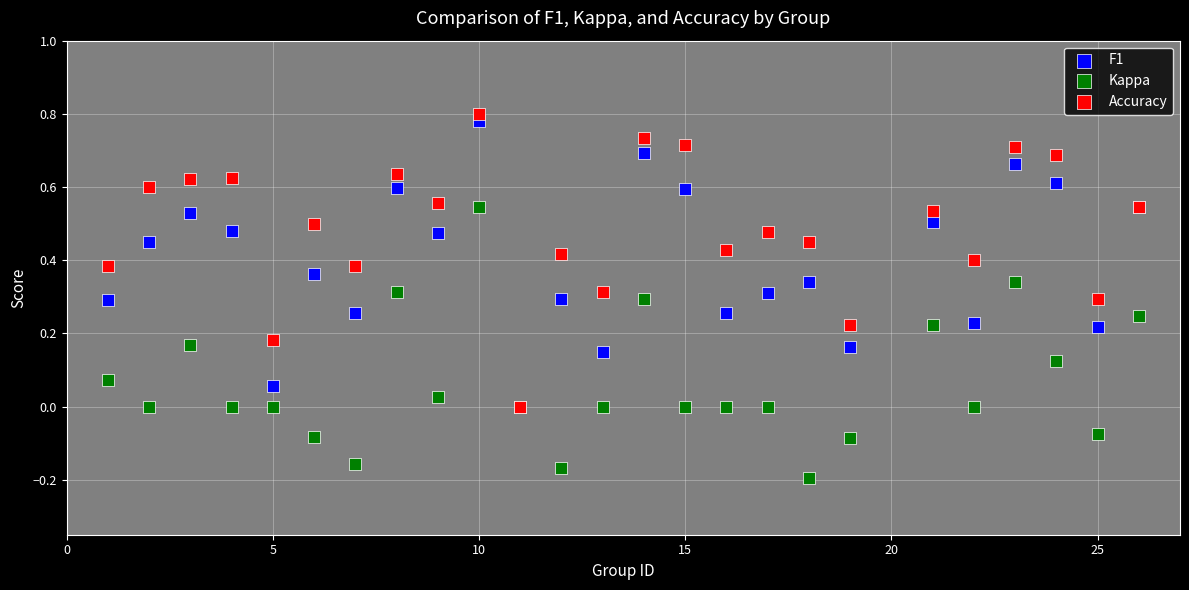

Which series contains the highest Y value?

Accuracy